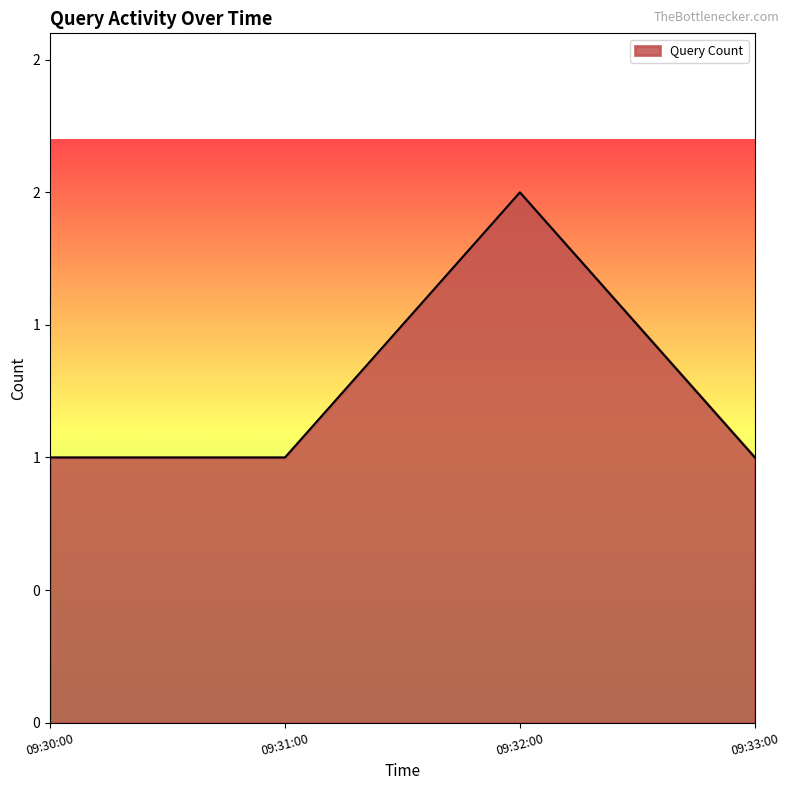

Does the chart have visible grid lines?

No